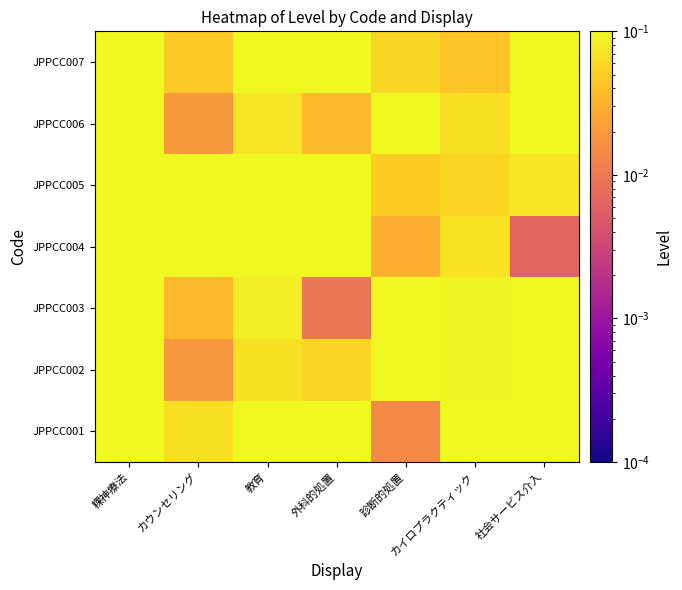

List the series in order of their peak value, highest first.

JPPCC002, JPPCC001, JPPCC007, JPPCC003, JPPCC004, JPPCC006, JPPCC005